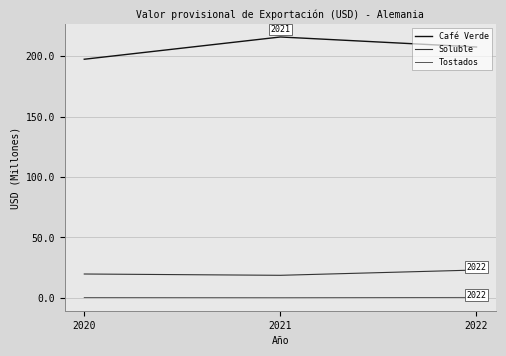

Does the chart display data point markers on the line(s)?

No